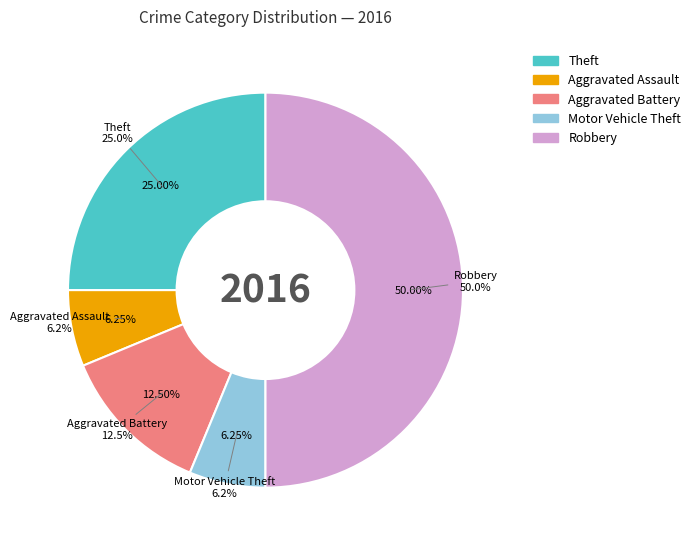

Does any single category account for the majority?

No